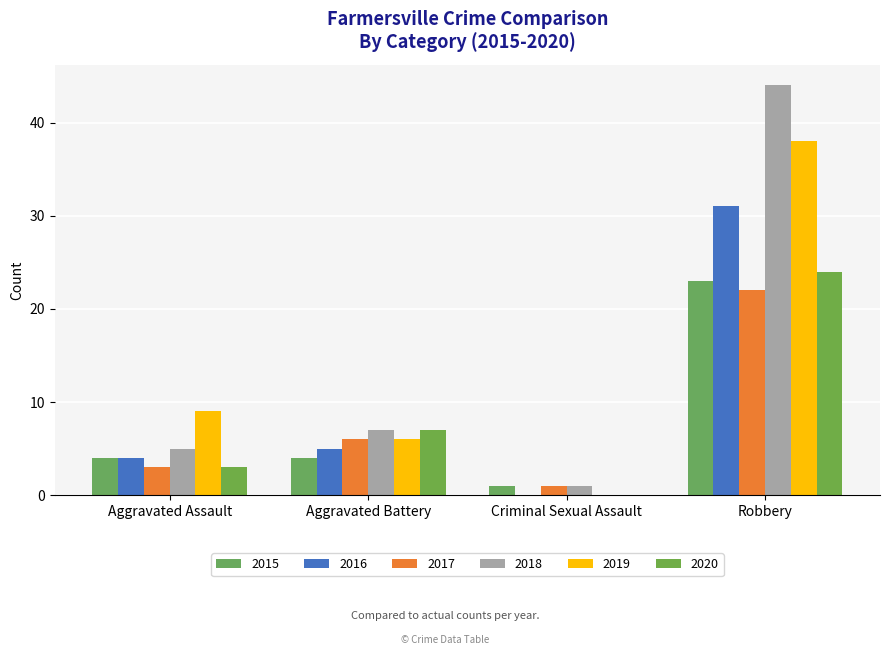

What is the difference between the 2017 values at Criminal Sexual Assault and Aggravated Assault?

2